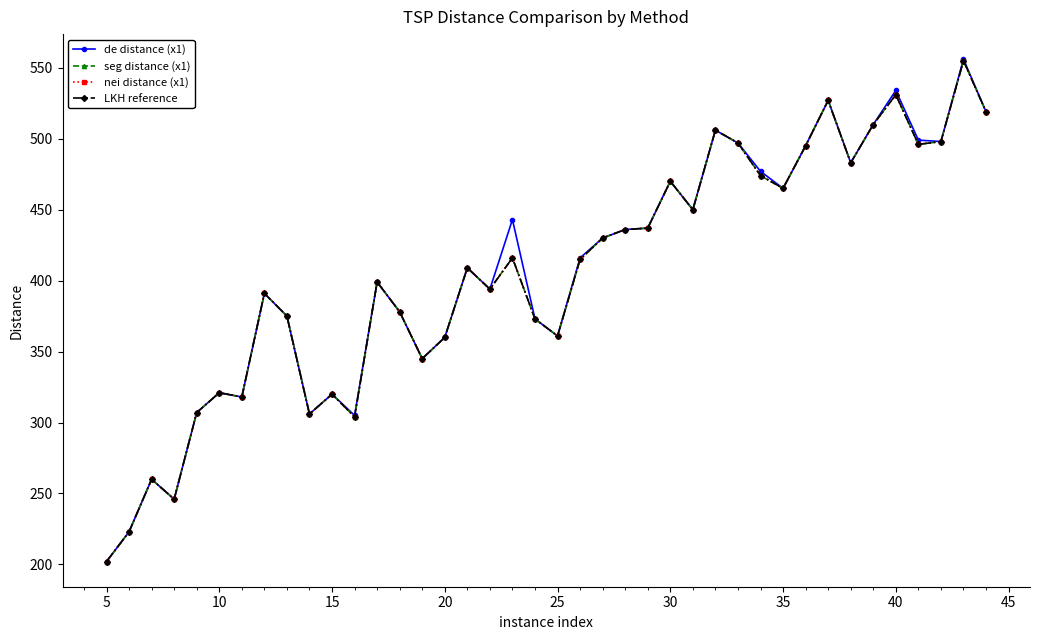

In de distance (x1), how many points are lower than both neighbors (excluding endpoints)?

11